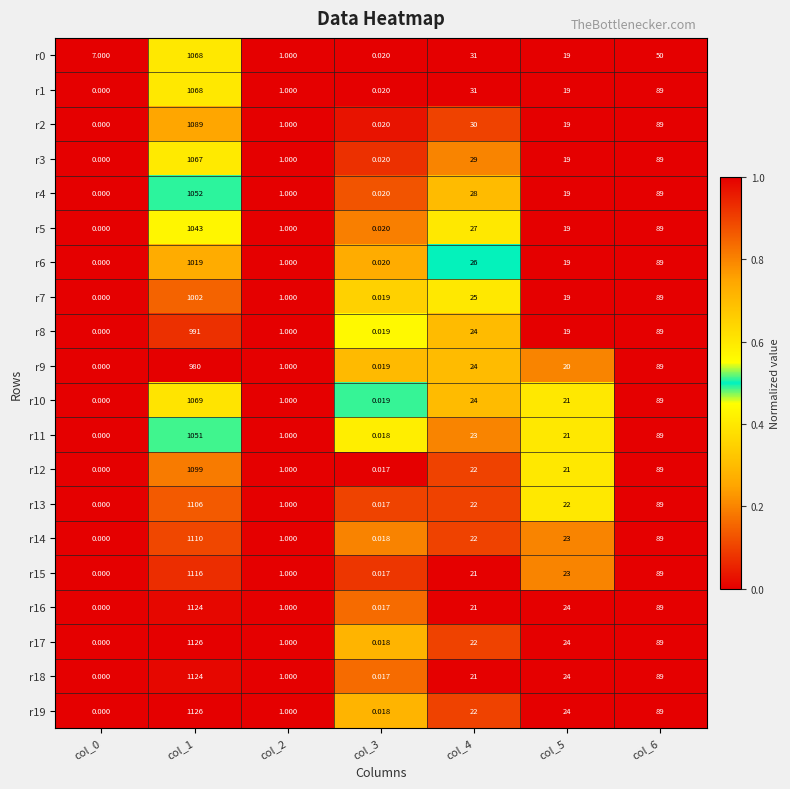

Is the value of r17 at col_4 greater than the value of r7 at col_2?

Yes